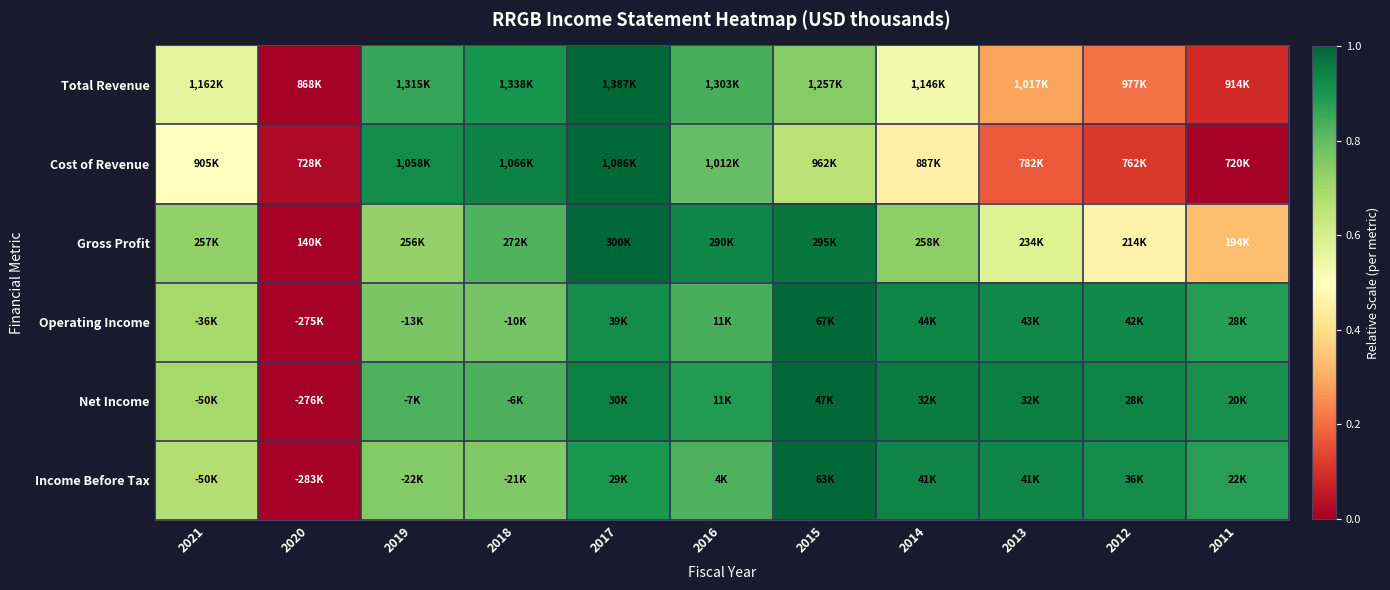

Reading left to right, transcribe all the data shown in this chart.

Total Revenue: 2021=0.6	2020=0.0	2019=0.9	2018=0.9	2017=1.0	2016=0.8	2015=0.7	2014=0.5	2013=0.3	2012=0.2	2011=0.1
Cost of Revenue: 2021=0.5	2020=0.0	2019=0.9	2018=0.9	2017=1.0	2016=0.8	2015=0.7	2014=0.5	2013=0.2	2012=0.1	2011=0.0
Gross Profit: 2021=0.7	2020=0.0	2019=0.7	2018=0.8	2017=1.0	2016=0.9	2015=1.0	2014=0.7	2013=0.6	2012=0.5	2011=0.3
Operating Income: 2021=0.7	2020=0.0	2019=0.8	2018=0.8	2017=0.9	2016=0.8	2015=1.0	2014=0.9	2013=0.9	2012=0.9	2011=0.9
Net Income: 2021=0.7	2020=0.0	2019=0.8	2018=0.8	2017=0.9	2016=0.9	2015=1.0	2014=1.0	2013=1.0	2012=0.9	2011=0.9
Income Before Tax: 2021=0.7	2020=0.0	2019=0.8	2018=0.8	2017=0.9	2016=0.8	2015=1.0	2014=0.9	2013=0.9	2012=0.9	2011=0.9